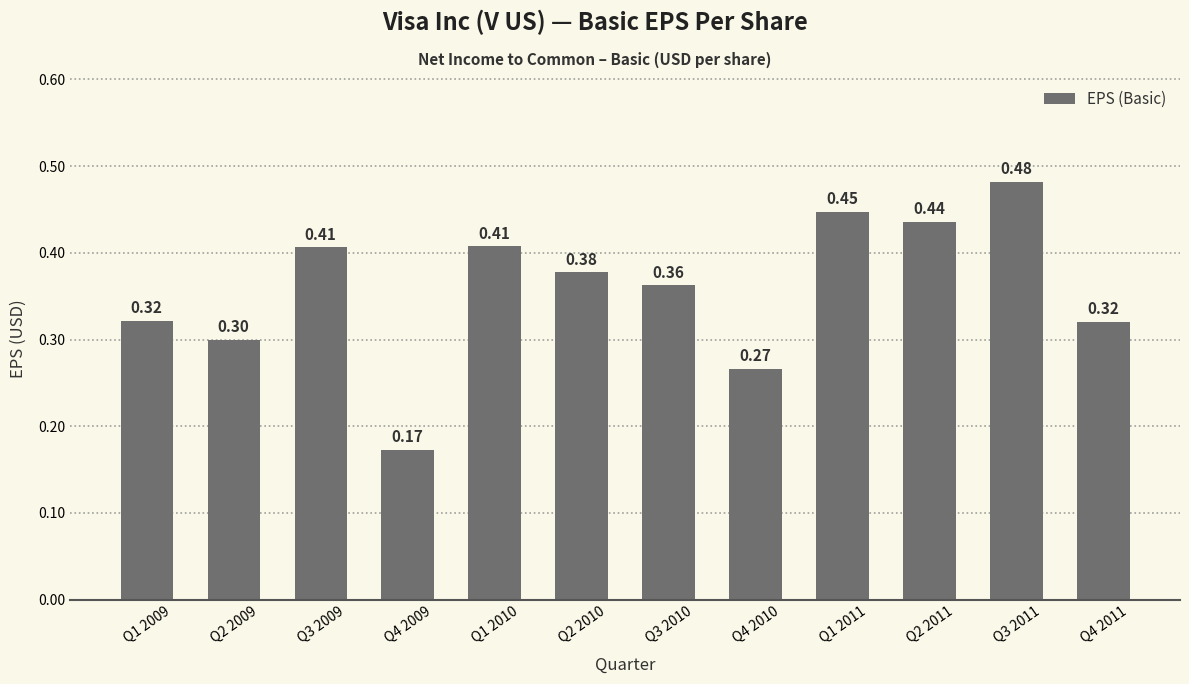

Which has a higher value, Q2 2010 or Q3 2009?

Q3 2009